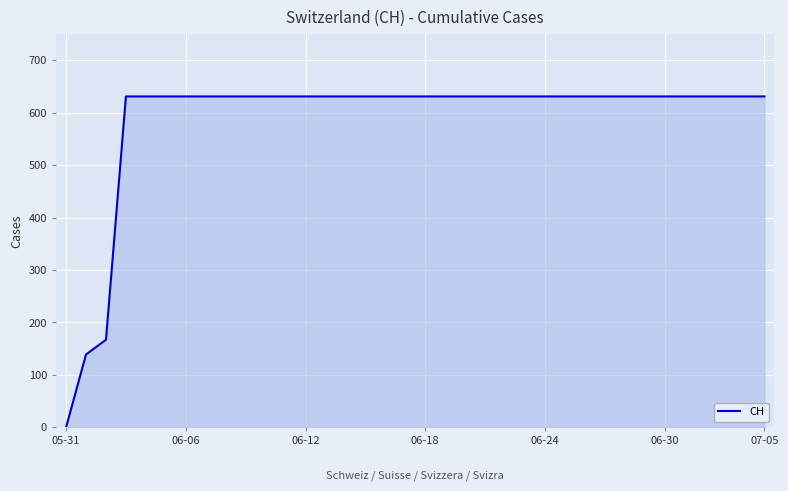

What is the difference between the maximum and minimum values?

631